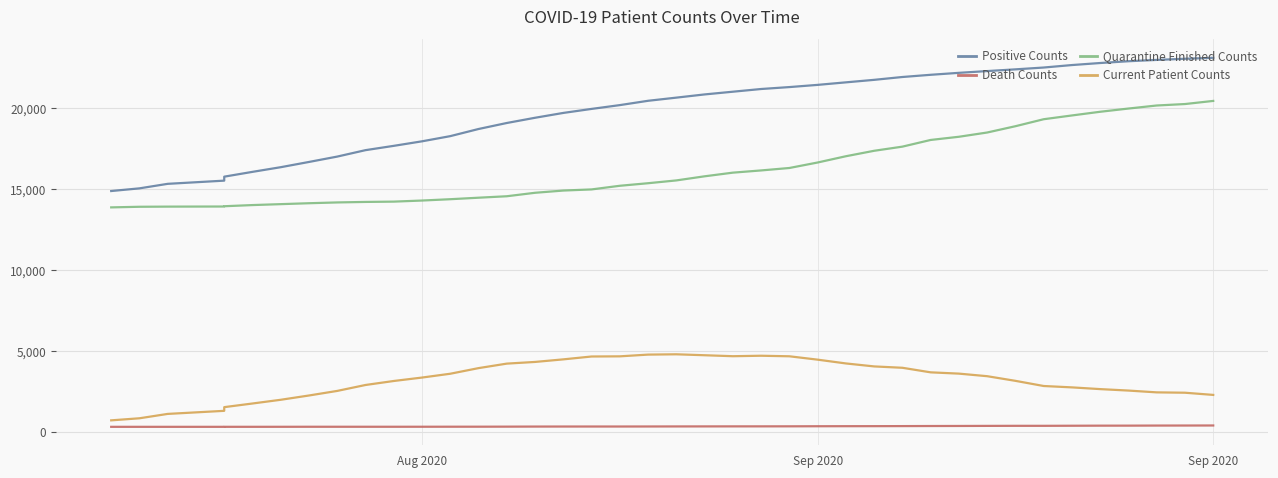

Rank the series by their maximum value, from highest to lowest.

Positive Counts, Quarantine Finished Counts, Current Patient Counts, Death Counts